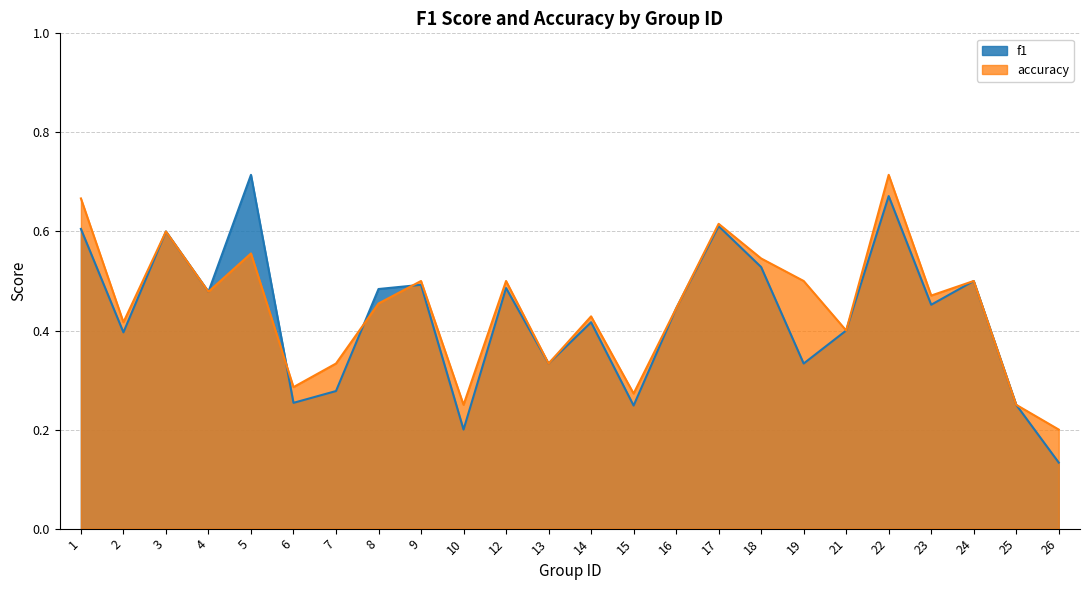

Rank the series by their maximum value, from highest to lowest.

f1, accuracy